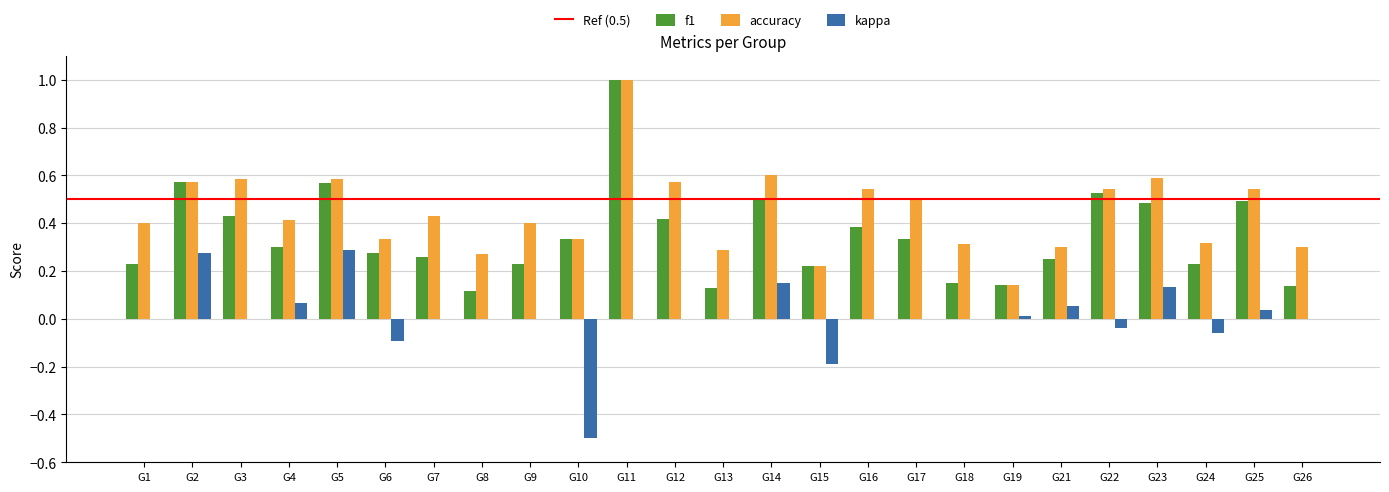

At which label does f1 reach its peak?

G11